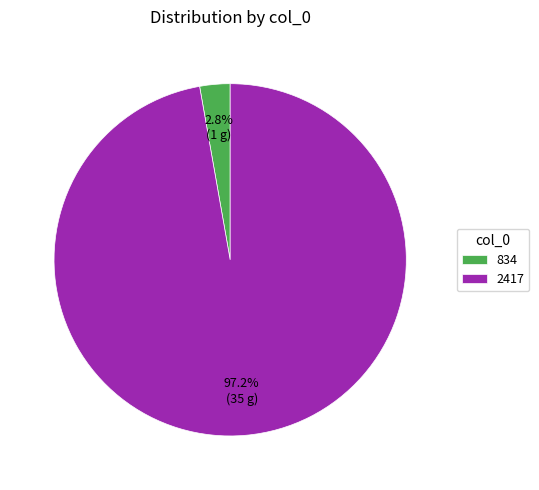

What is the largest slice in the pie chart?

2417